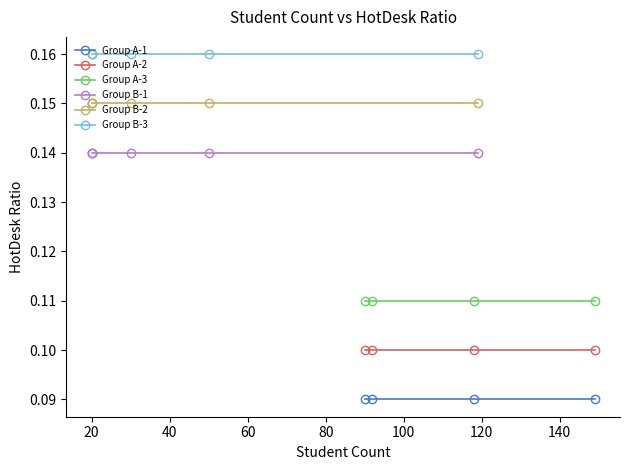

True or false: Group A-3 and Group A-2 intersect in this chart.

False